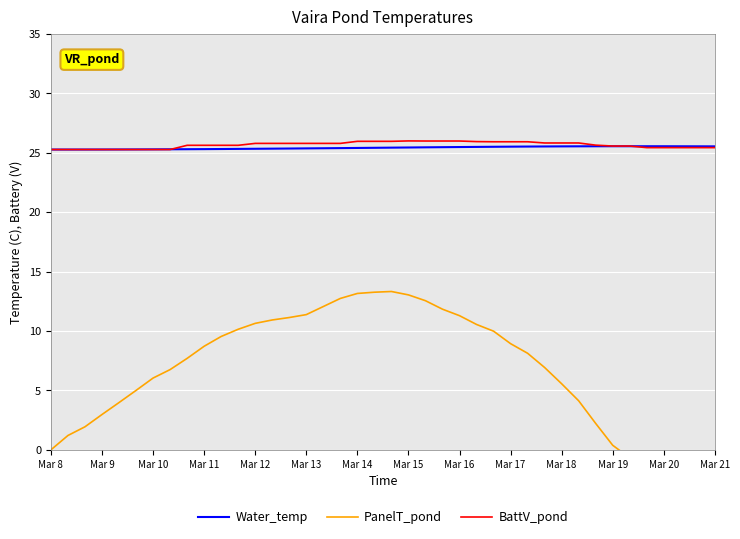

What is the maximum value for Water_temp?

25.6